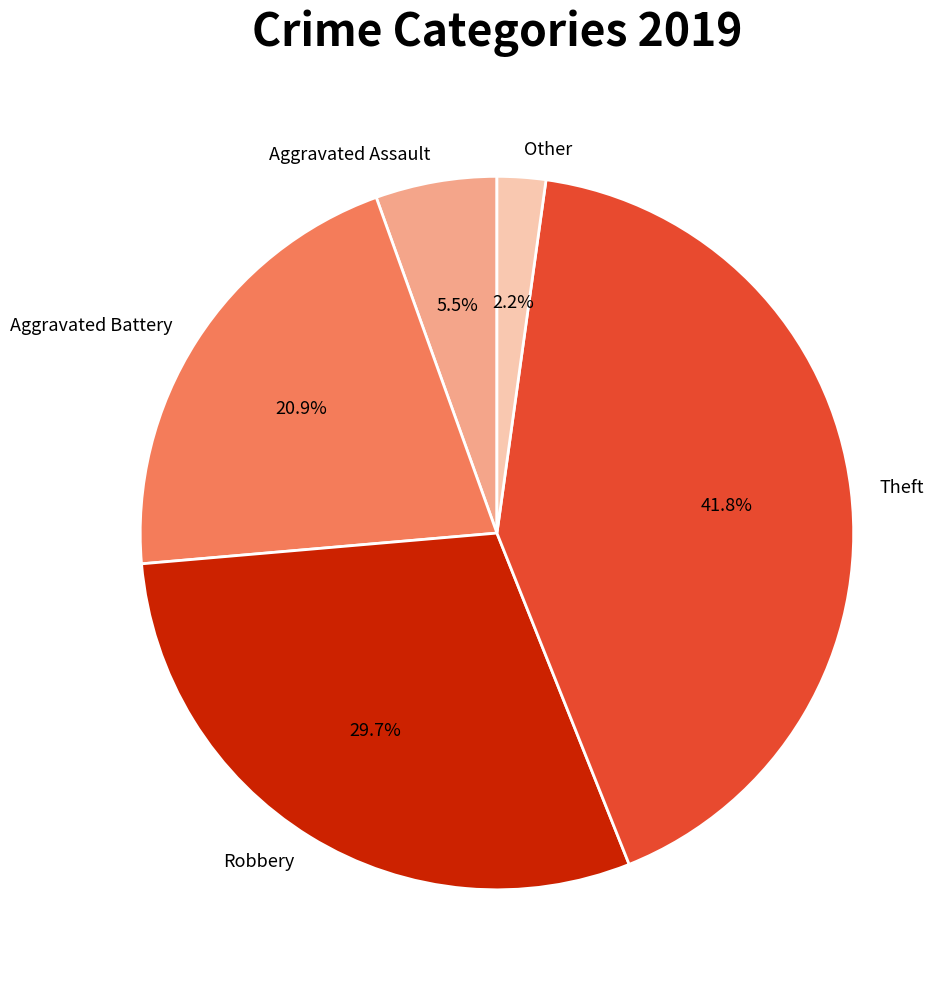

The Theft slice represents 42% of the pie. True or false?

True